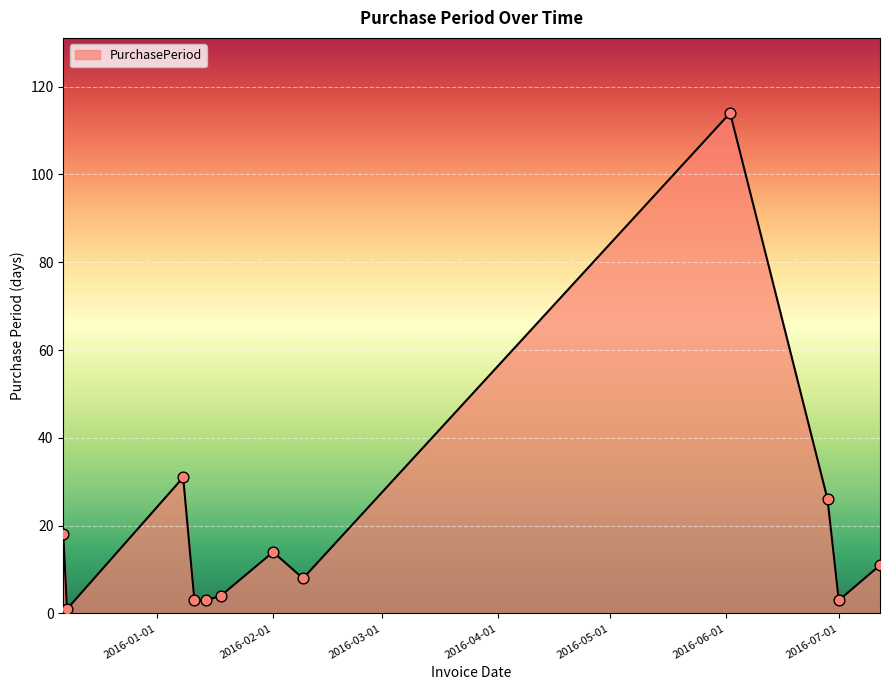

What is the greatest value displayed?

114